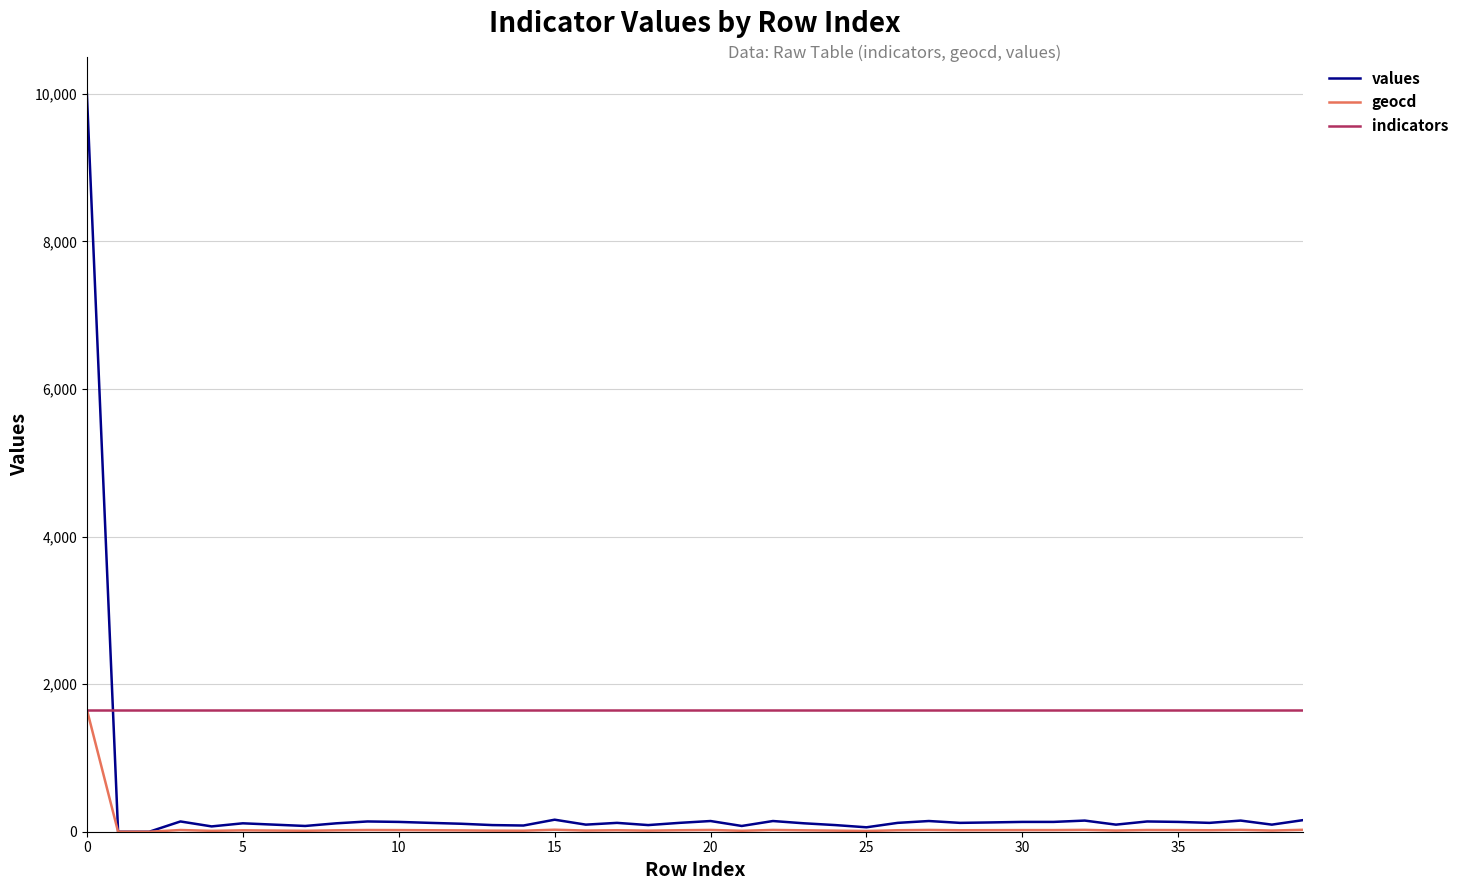

Which series ends up on top after the final intersection of indicators and values?

indicators